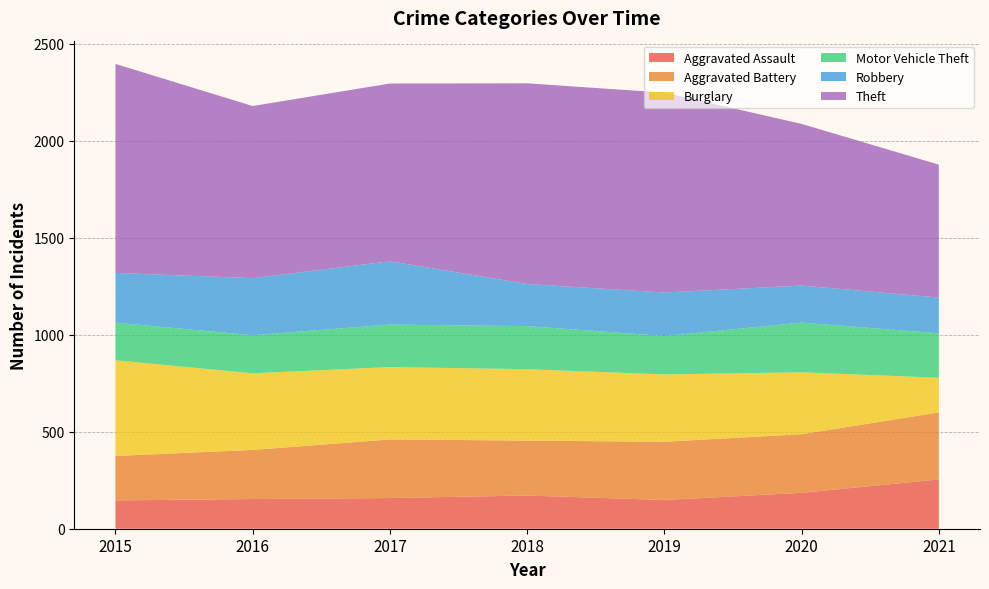

Reading left to right, extract all data points from this chart.

Aggravated Assault: 146	153	158	171	148	185	254
Aggravated Battery: 229	253	302	283	300	302	345
Burglary: 493	395	373	368	347	319	179
Motor Vehicle Theft: 194	196	219	222	198	256	229
Robbery: 256	294	326	217	224	191	184
Theft: 1077	887	916	1034	1030	833	685